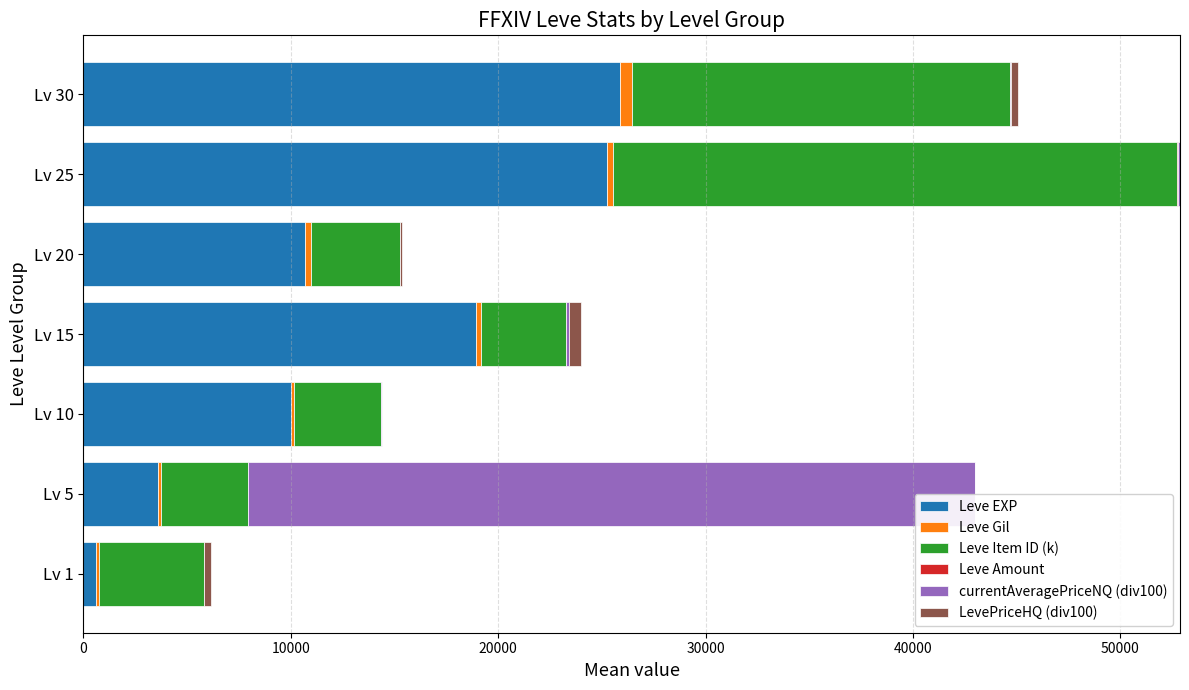

How many categories are shown in the chart?

7